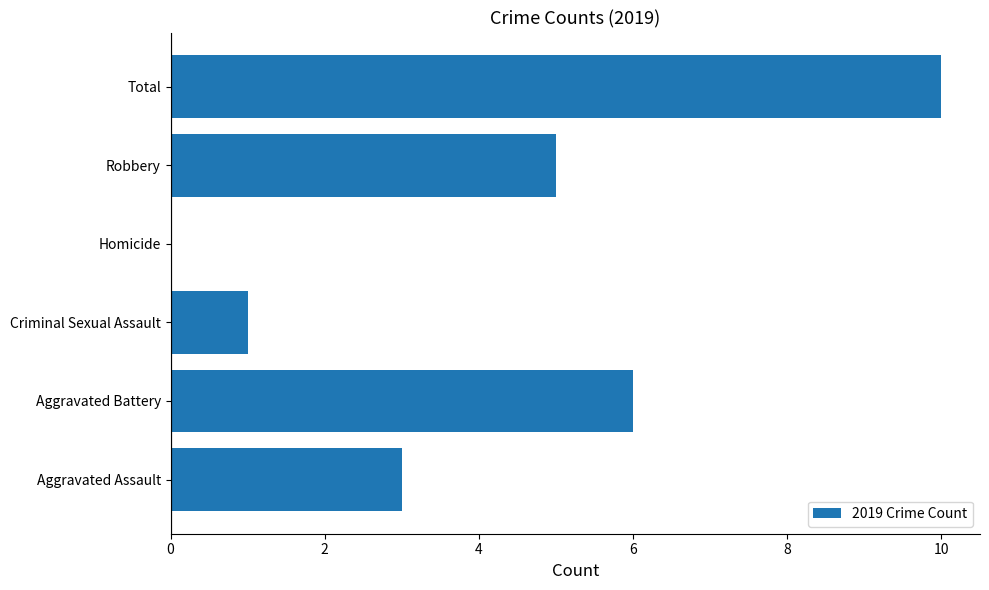

What is the ratio of the value at Criminal Sexual Assault to the value at Aggravated Assault?

0.3